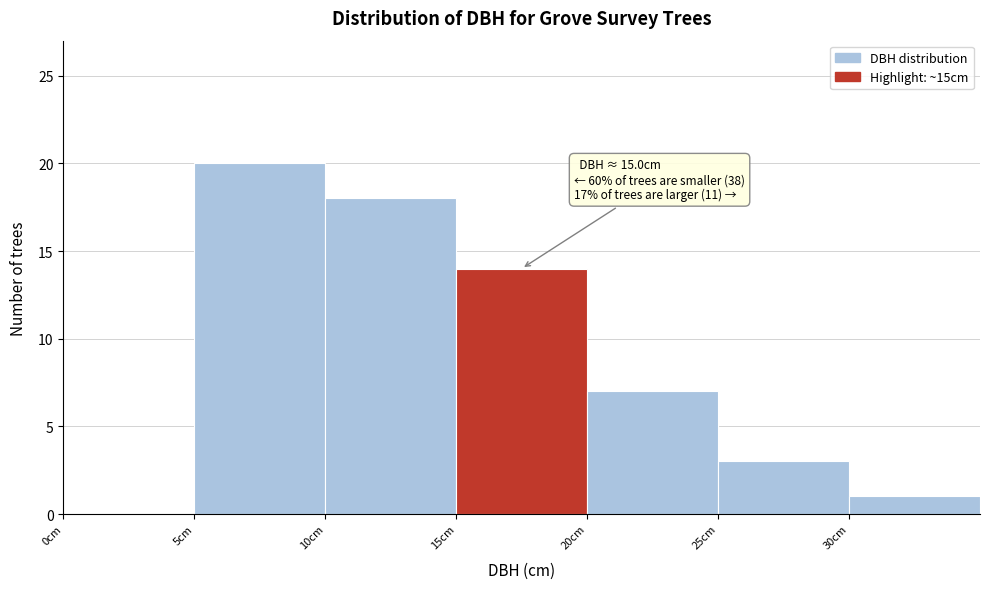

Over which range of the x-axis is the bar tallest?

5 to 10